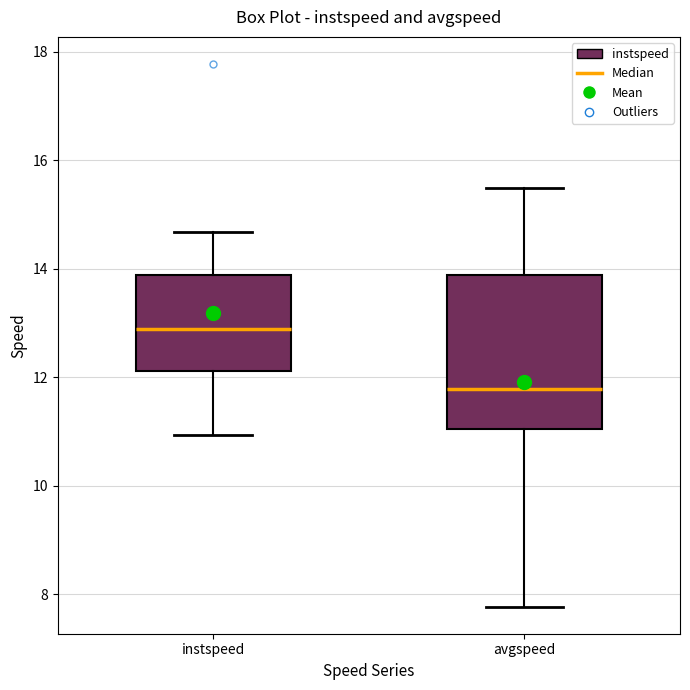

Reading left to right, read every box against the y-axis: the position of its median line, the range the box covers, and the ends of its whiskers. The values are not printed on the chart, so give them approximately, as read against the axis.

instspeed: median 12.8, box 12.2 to 13.8, whiskers 11.0 to 14.6
avgspeed: median 11.8, box 11.0 to 13.8, whiskers 7.8 to 15.4